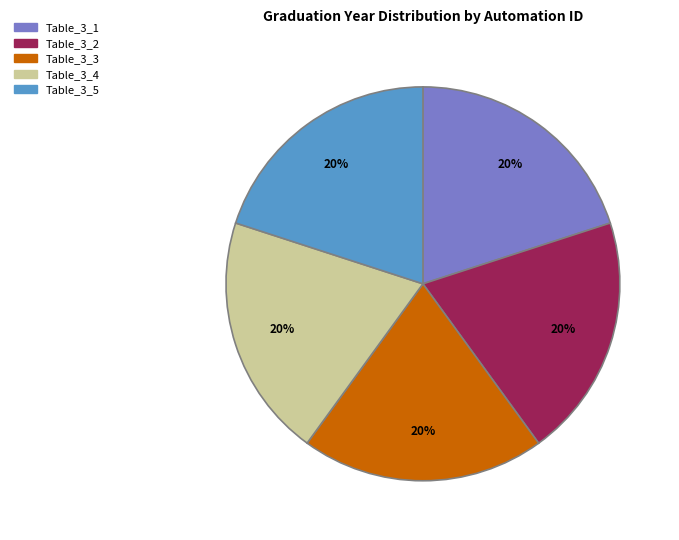

Is Table_3_5 the majority of the pie?

No